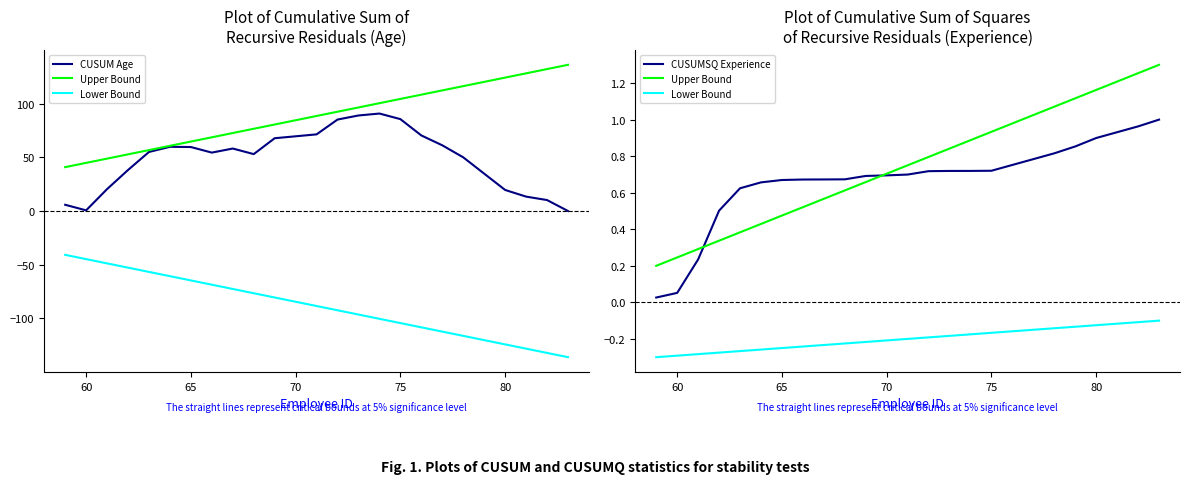

True or false: Upper Bound and CUSUM Age cross at least once.

True